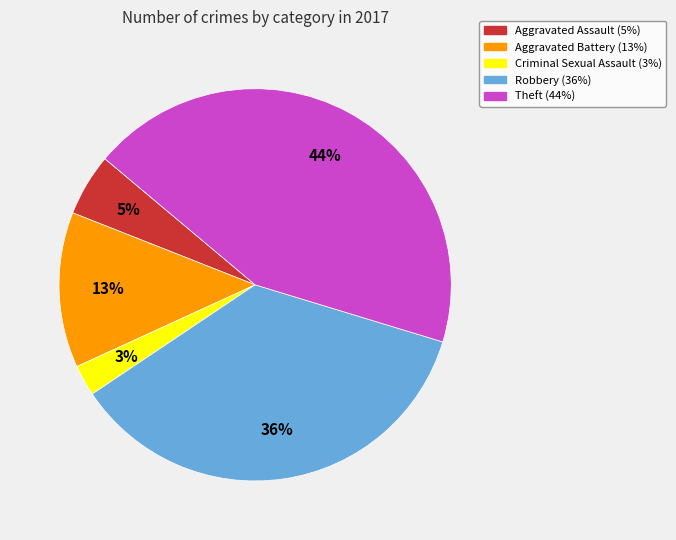

Between Robbery and Theft, which is larger?

Theft